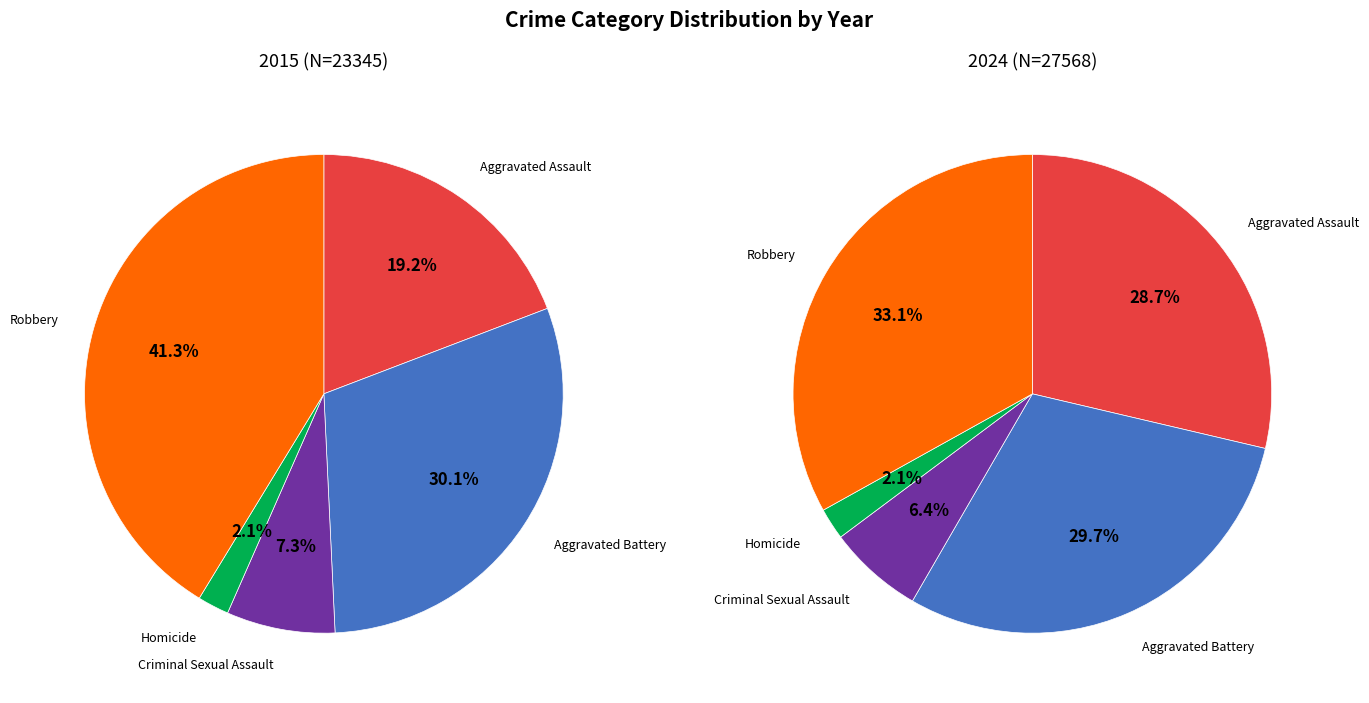

Is there any slice that represents more than half of the pie?

No